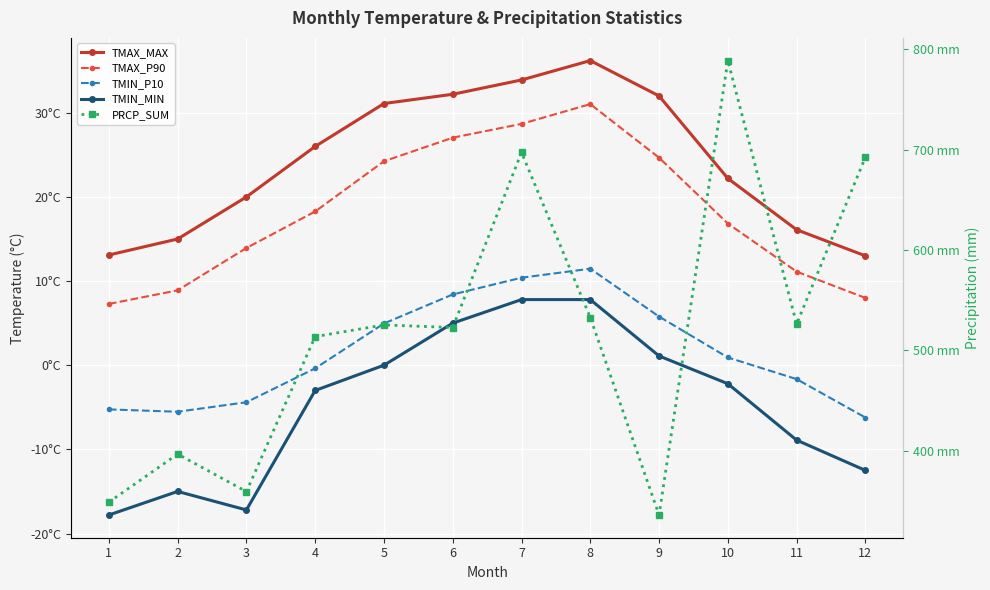

Which has a higher value, 5 or 8?

8